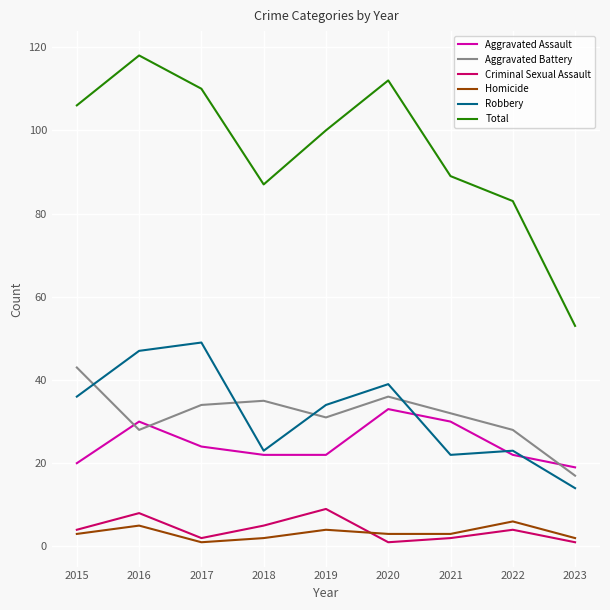

What is the difference between the maximum and minimum values in the Robbery series?

35